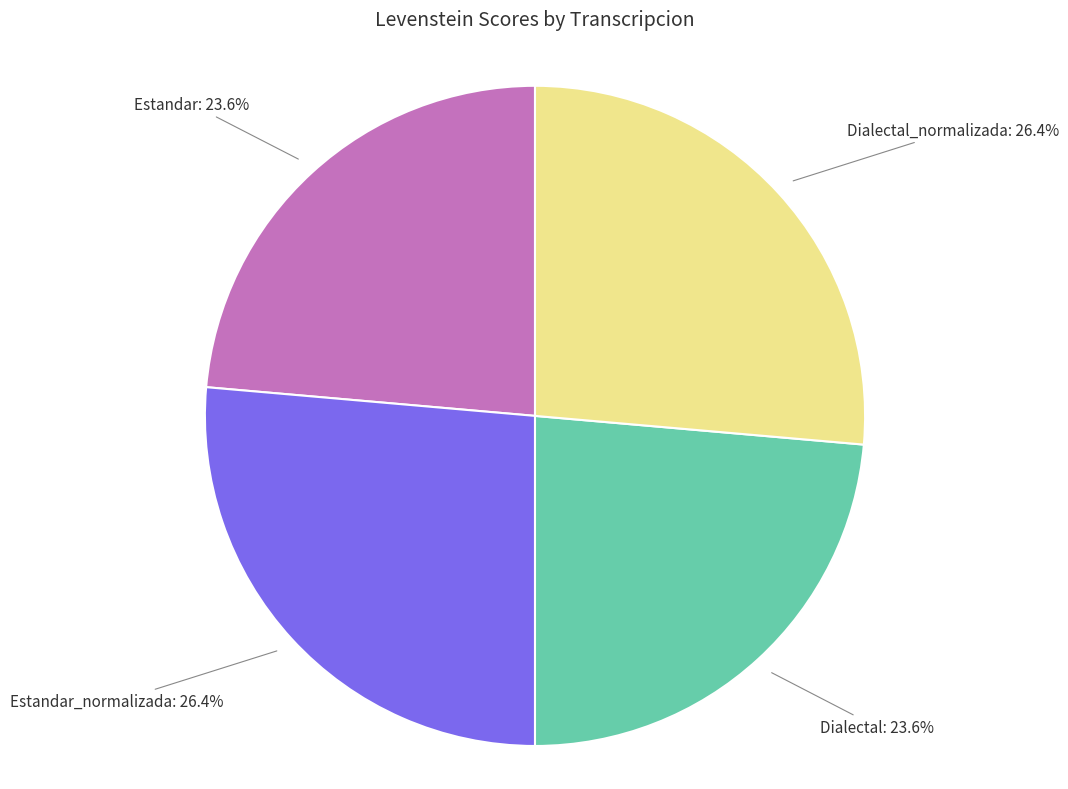

Is there any slice that represents more than half of the pie?

No